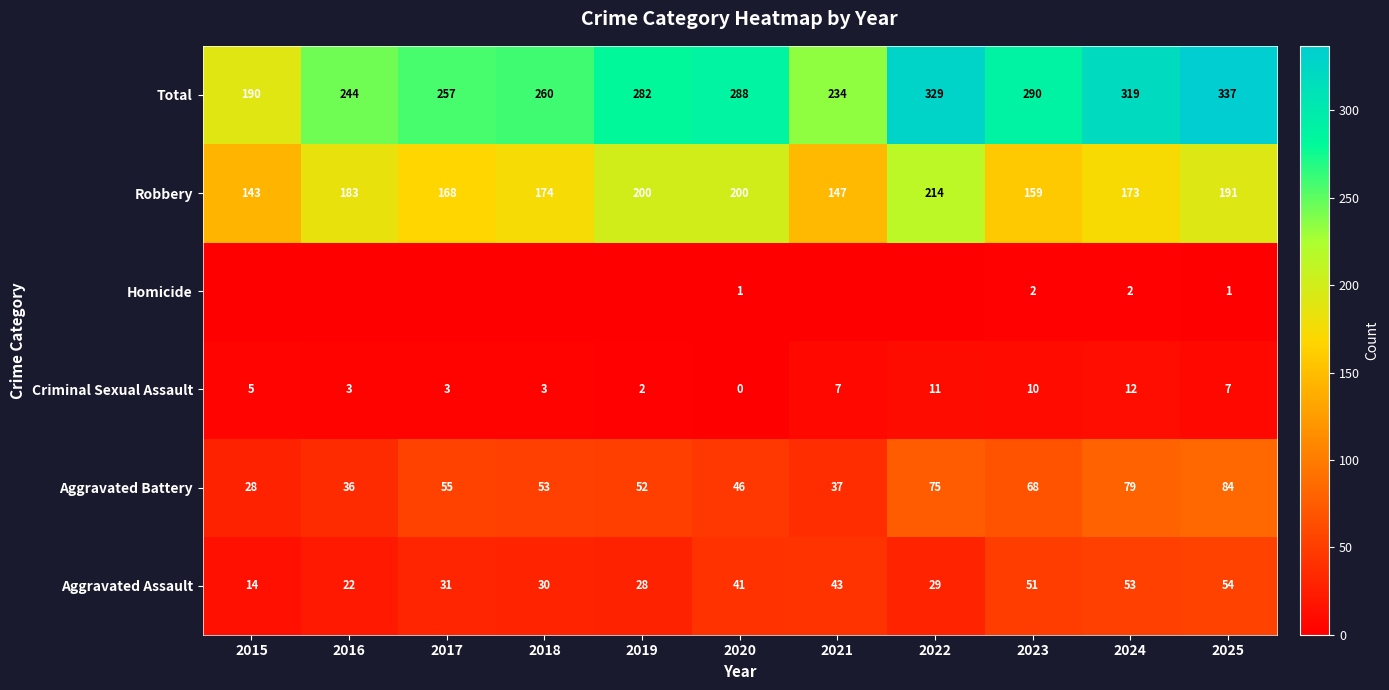

What is the average value of the Robbery series?

177